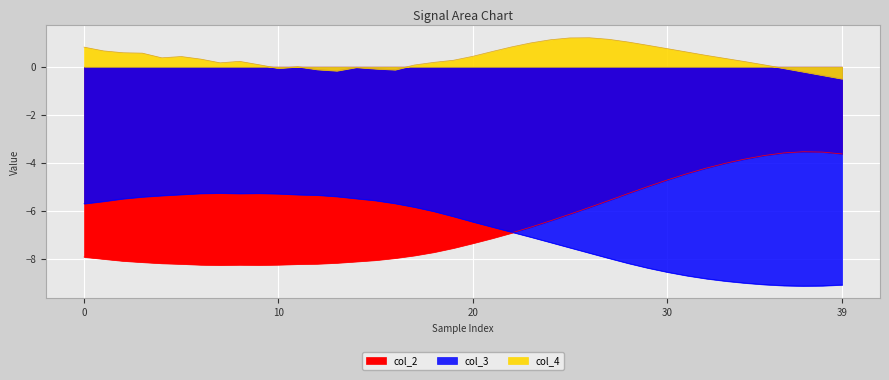

What is the average value of the col_2 series?

-6.6